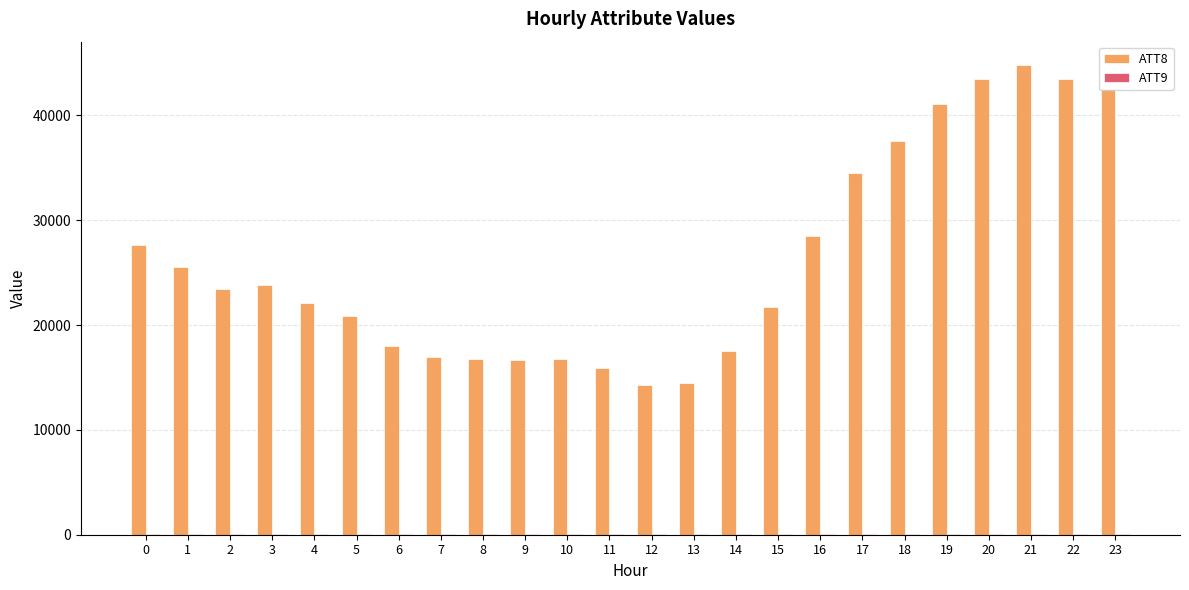

The value of ATT8 at 22 is 61768.1. True or false?

False